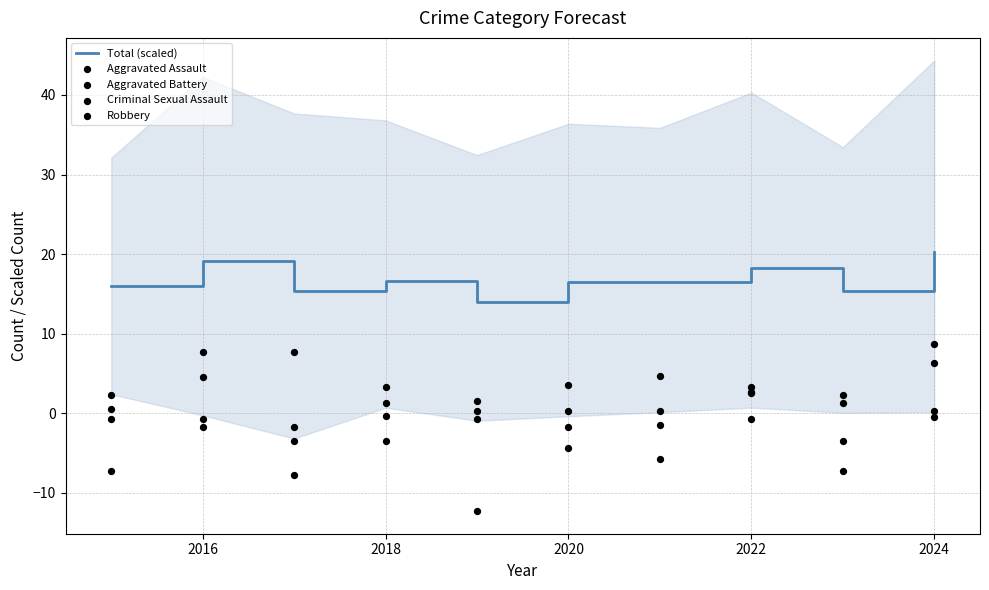

At which category is the sum across all series the highest?

2024